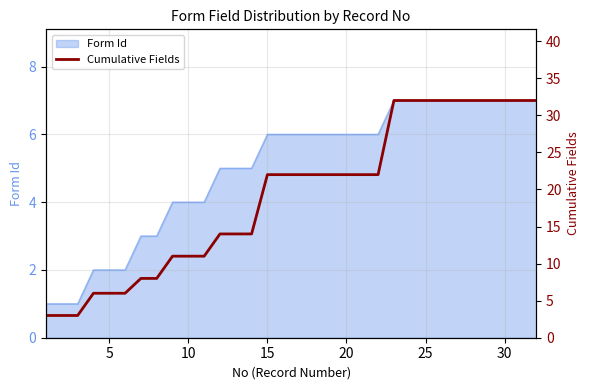

What is the maximum value for Form Id?

7